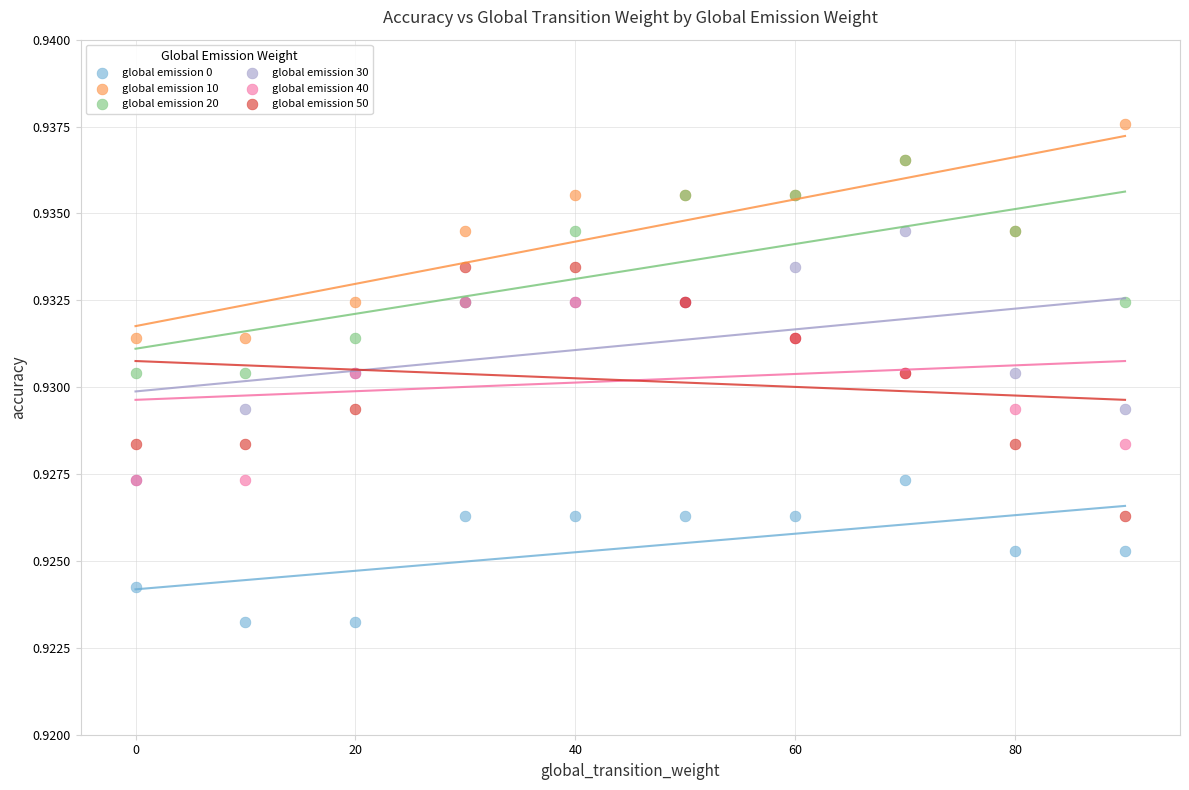

What are all the series names shown in the legend?

global emission 0, global emission 10, global emission 20, global emission 30, global emission 40, global emission 50